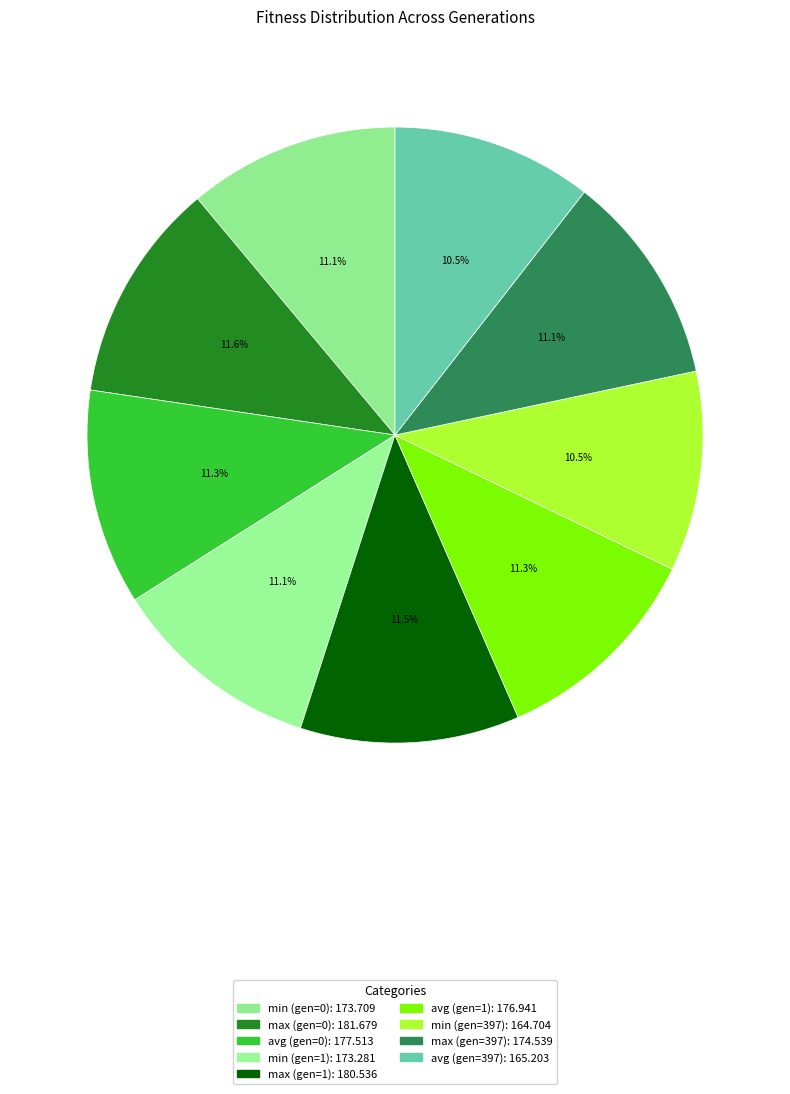

What is the total percentage of max (gen=1) and min (gen=397)?

22.0%